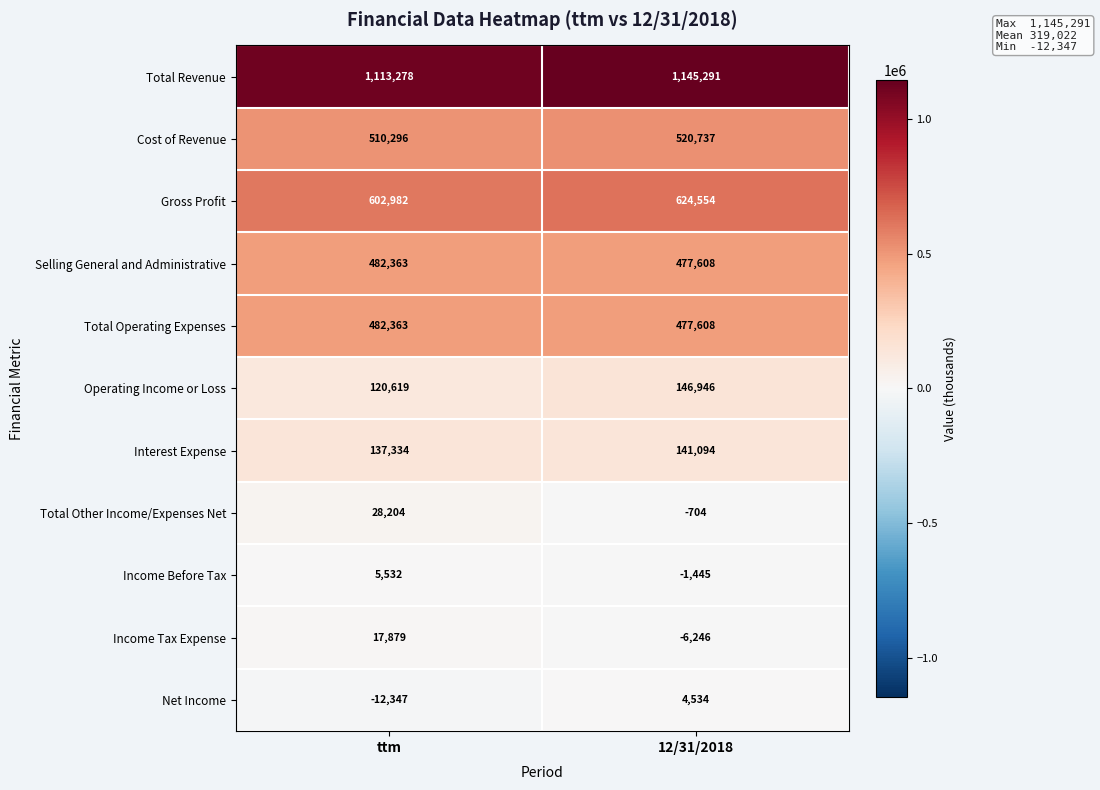

Rank the categories by Net Income value from highest to lowest.

12/31/2018, ttm